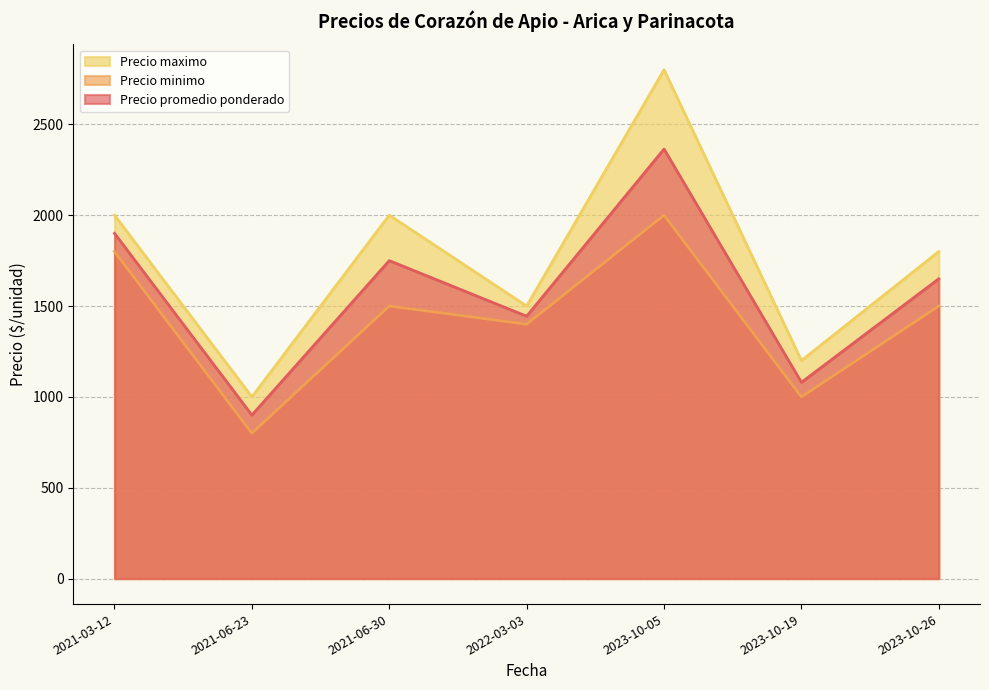

What is the difference between the Precio maximo values at 2023-10-05 and 2023-10-19?

1600